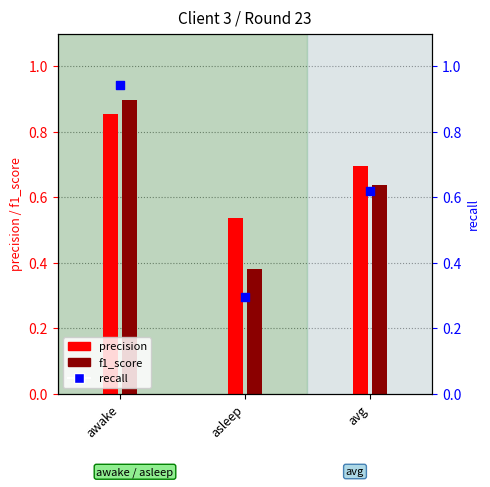

Which has a higher value, awake or asleep?

awake